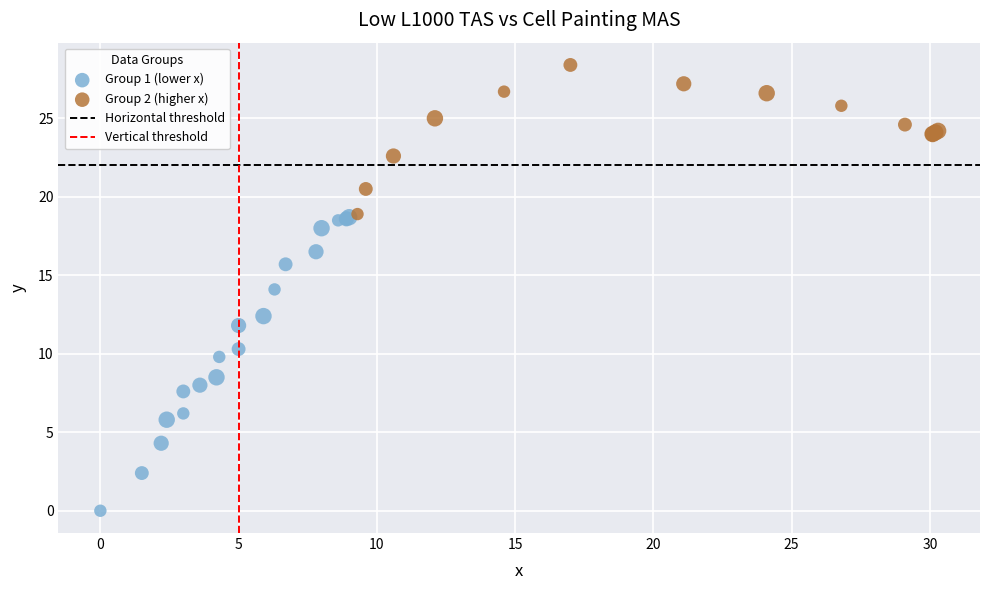

Which series contains the highest Y value?

Group 2 (higher x)